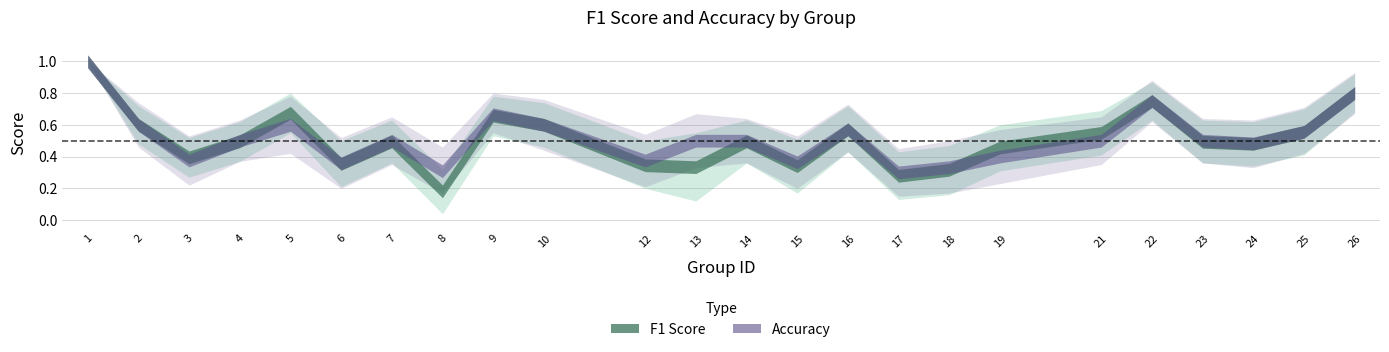

The f1 series shows 0.6 at 10. True or false?

True